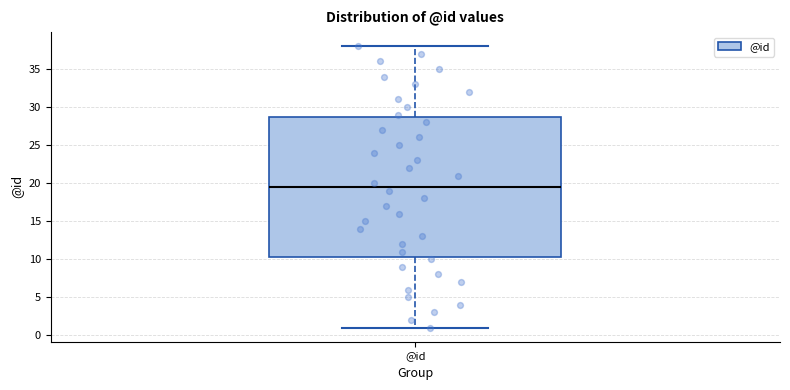

Read this box plot against the y-axis: the position of the median line, the range covered by the box, and the ends of both whiskers. The values are not printed on the chart, so give them approximately, as read against the axis.

median 19.5, box 10.5 to 29.0, whiskers 1.0 to 38.0